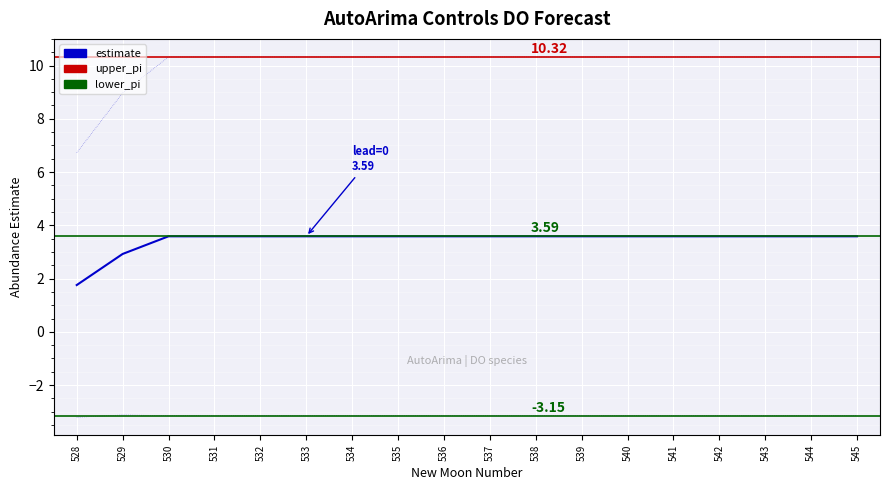

True or false: upper_pi and lower_pi intersect in this chart.

False